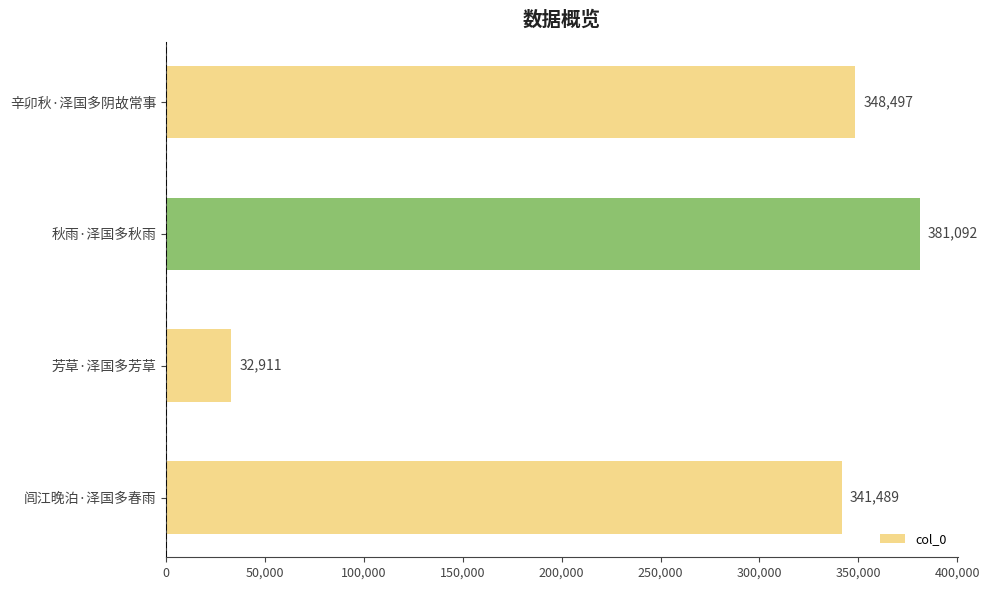

Which has a higher value, 芳草·泽国多芳草 or 闾江晚泊·泽国多春雨?

闾江晚泊·泽国多春雨